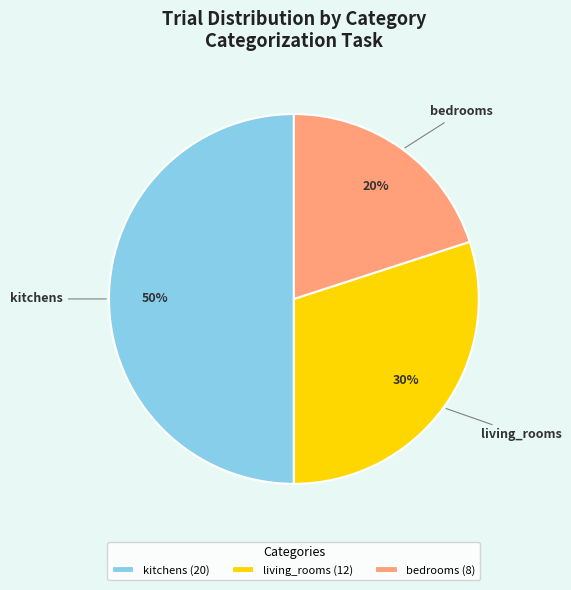

Is bedrooms the majority of the pie?

No